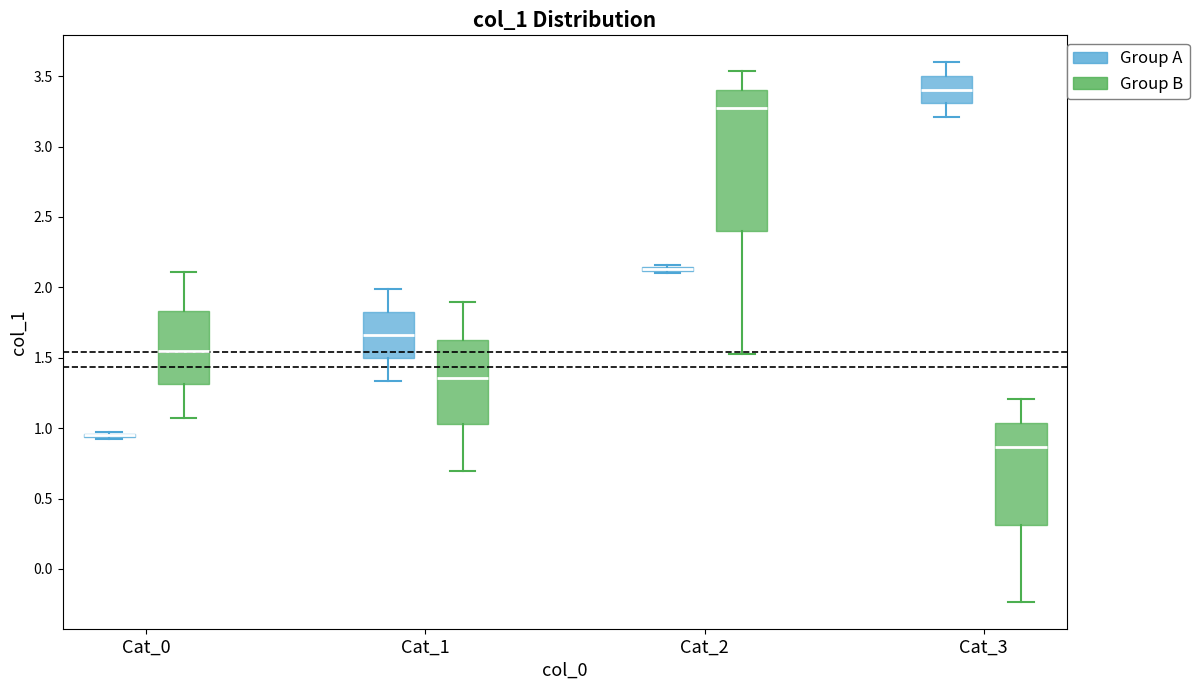

Where does the lower whisker of the box for Cat_3 (Group A) end on the y-axis? The values are not printed on the chart, so give them approximately, as read against the axis.

3.20